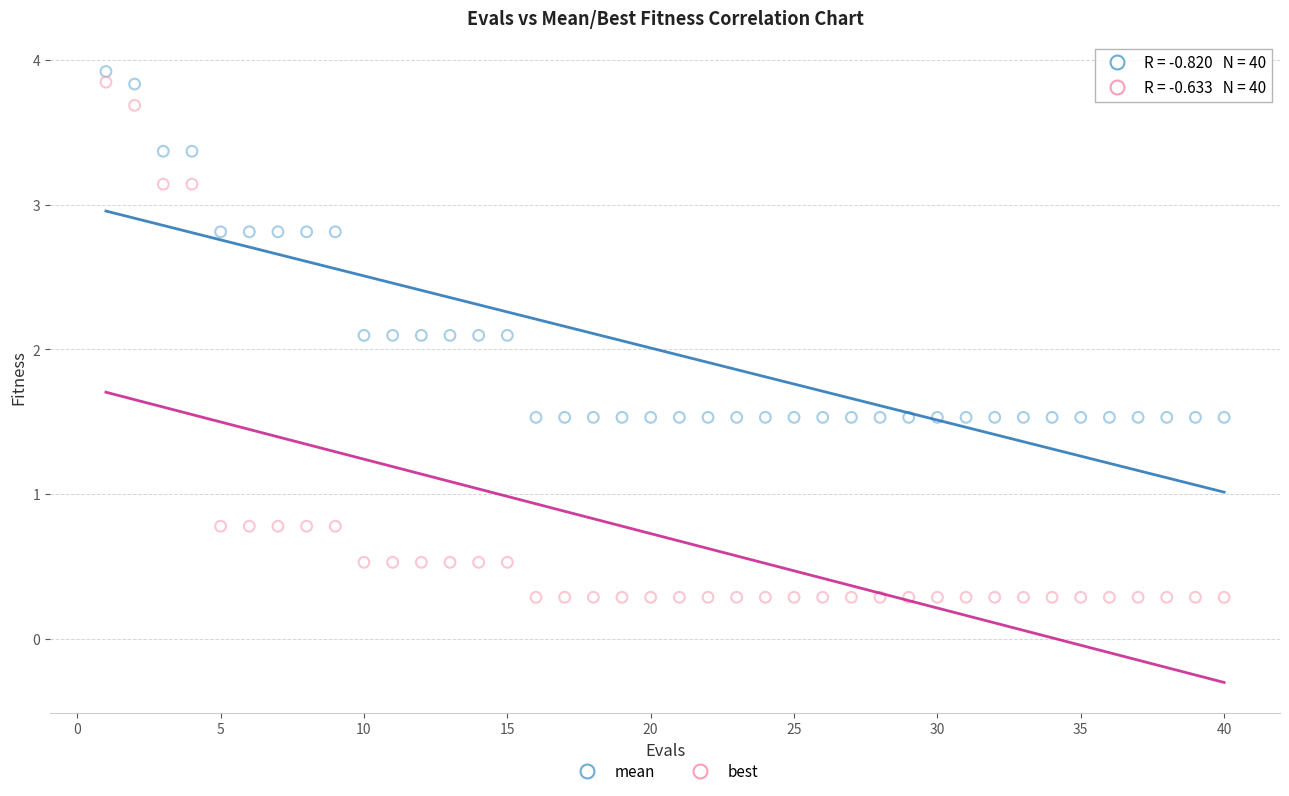

Which series has the widest spread of Y values?

best